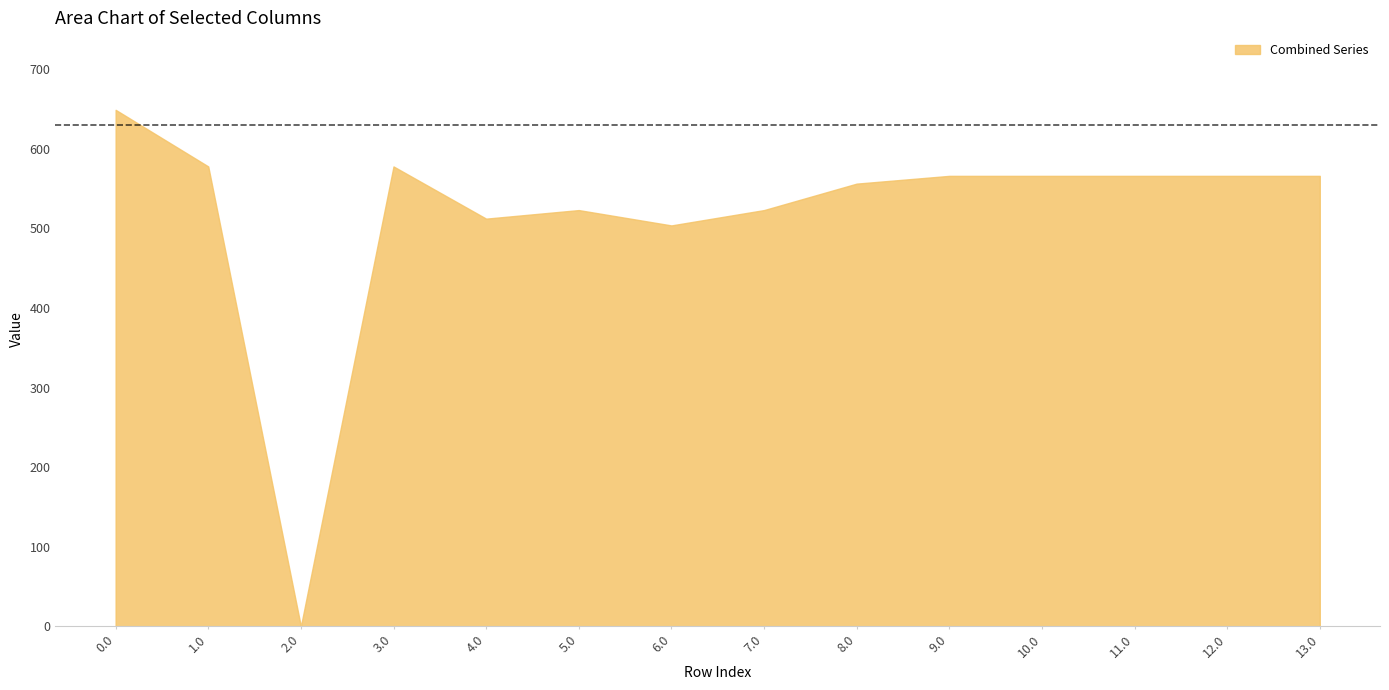

How many interior local peaks does the col_19 series have?

3